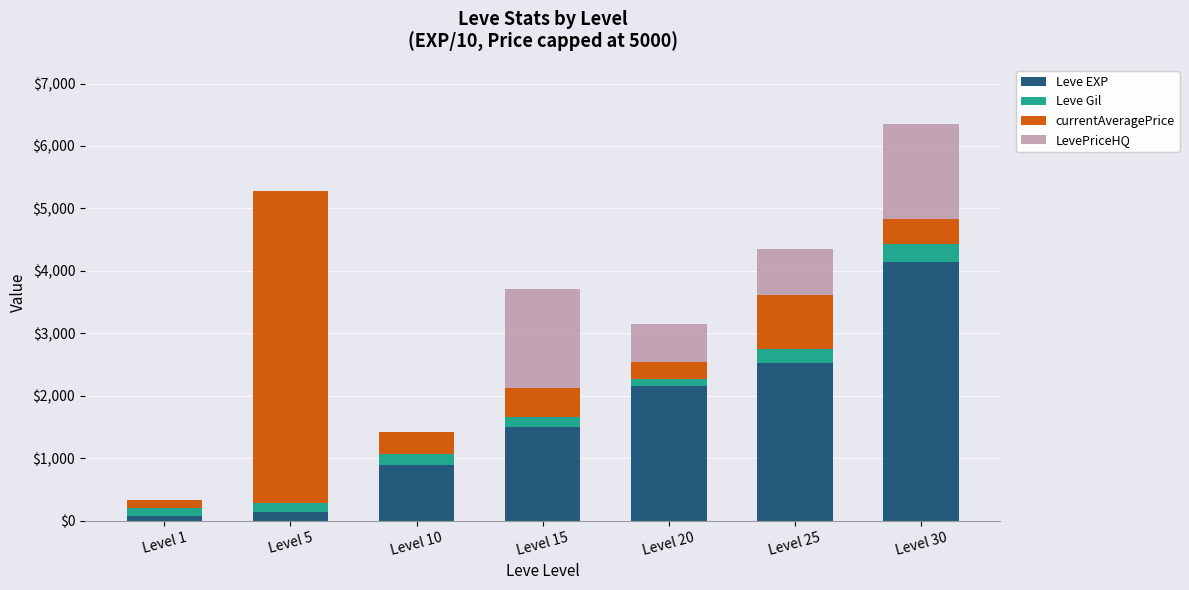

How many distinct data groups are displayed?

4